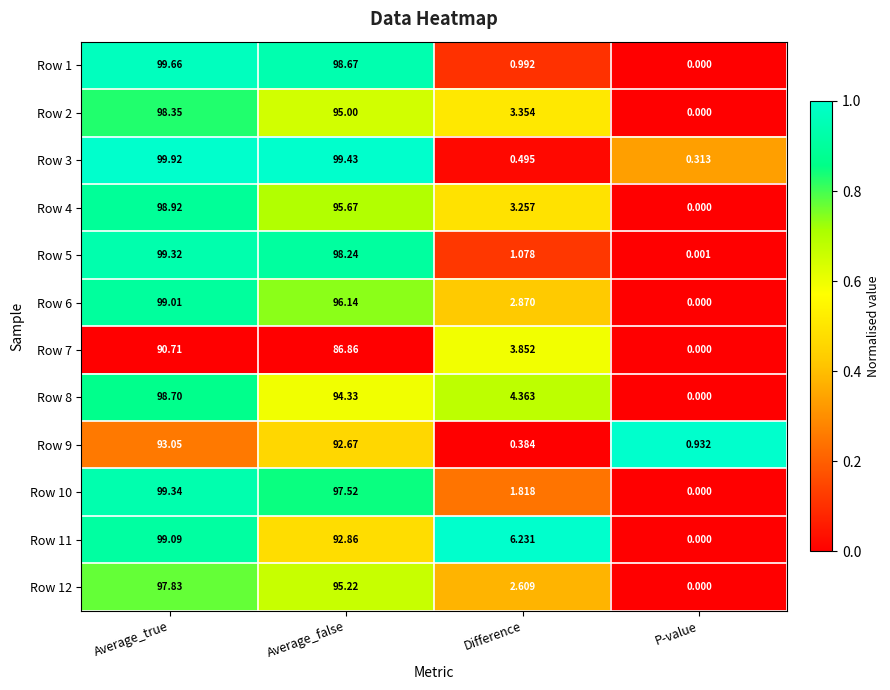

At which category is the sum across all series the highest?

Average_true